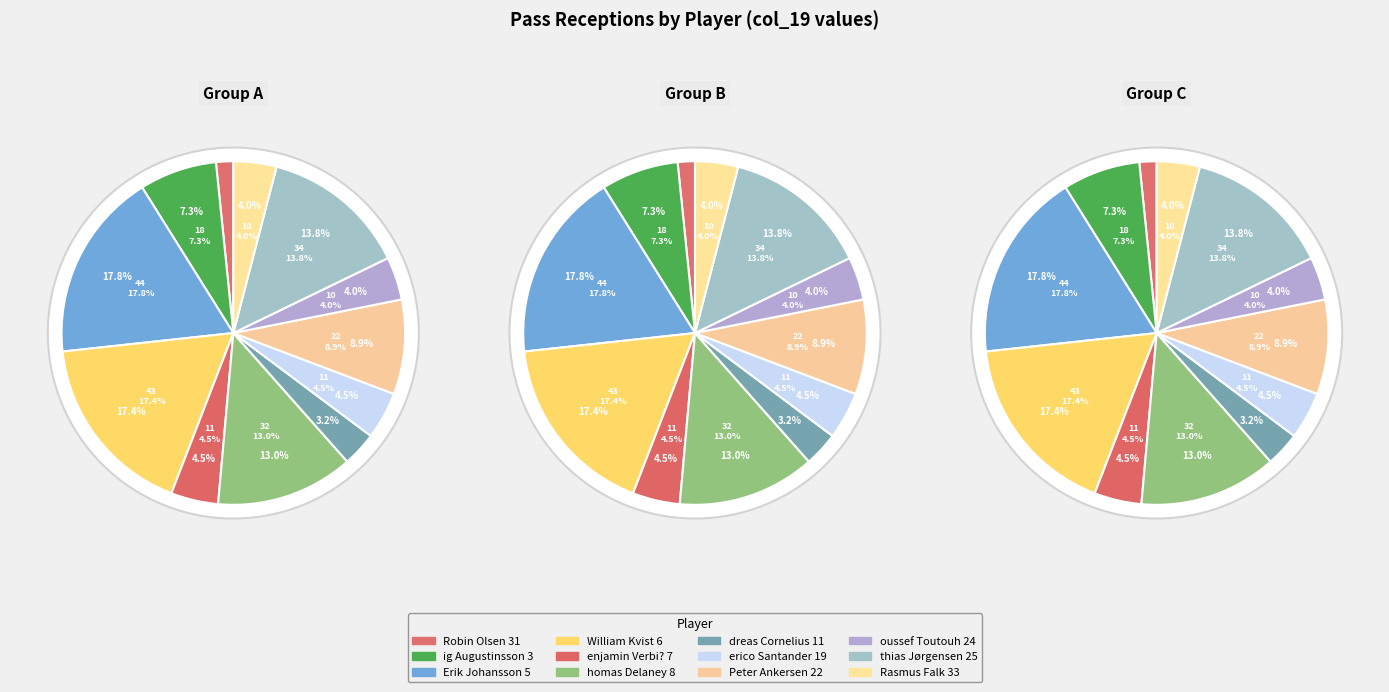

How many segments does this pie chart have?

12